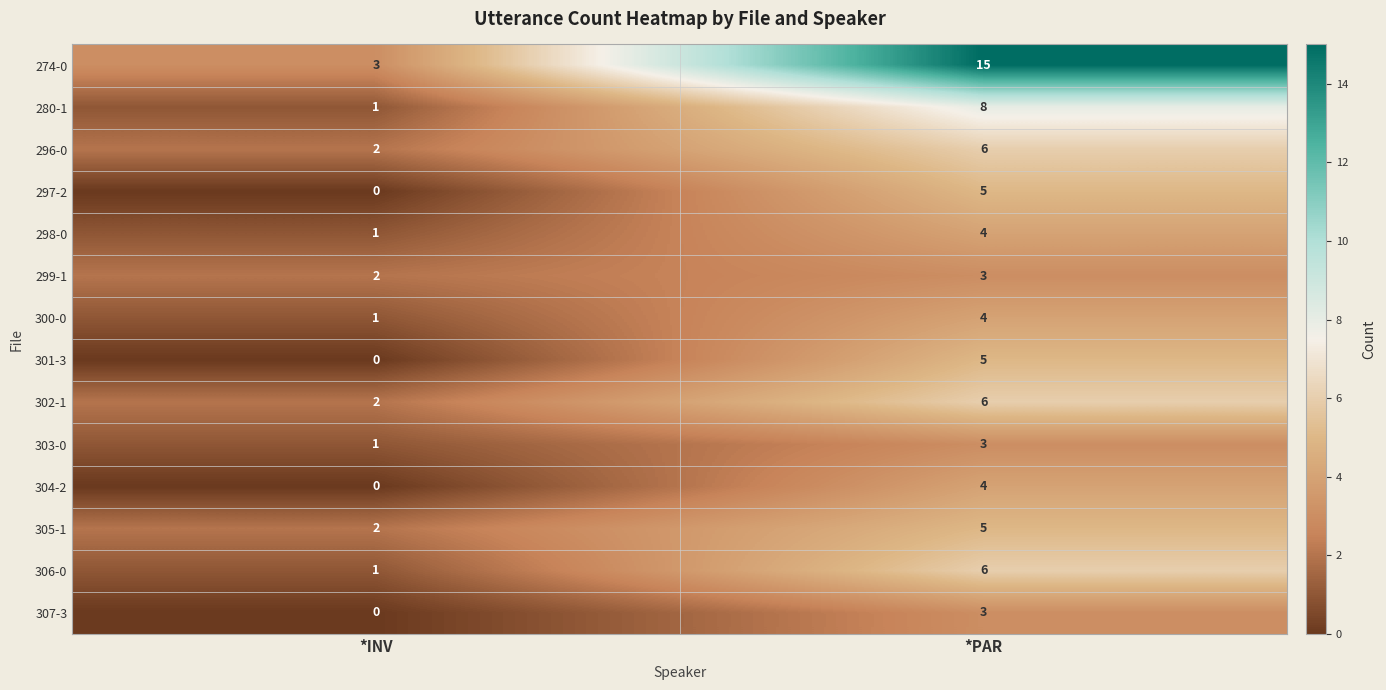

What is the sum of all 307-3 values?

3